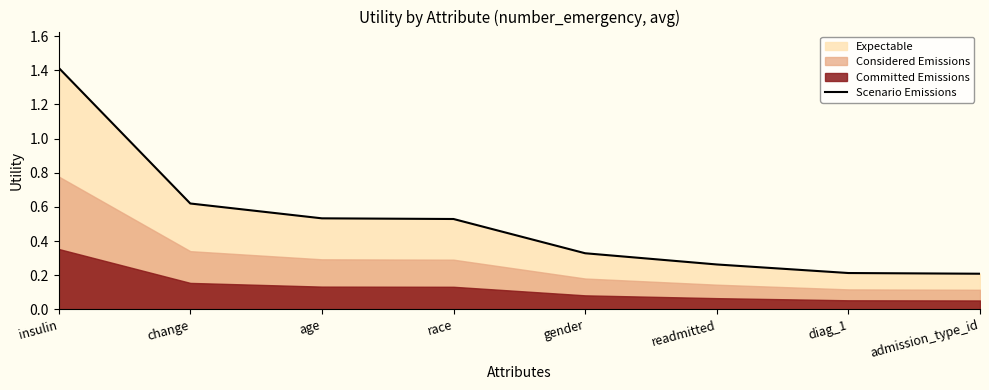

What is the label of the 4th point from the right?

gender